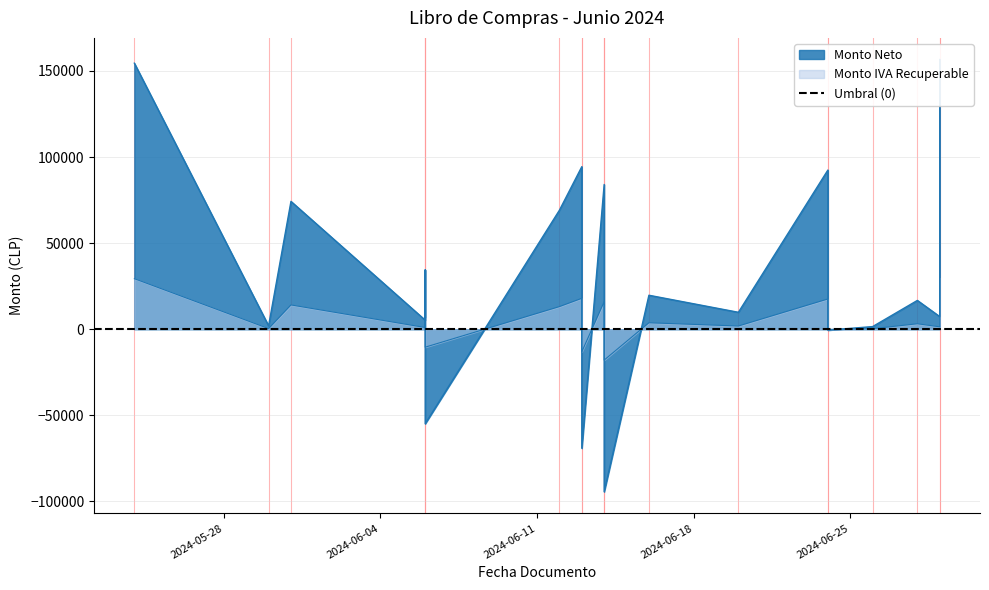

What is the value of the Monto IVA Recuperable point at the 8th from the left?

15972